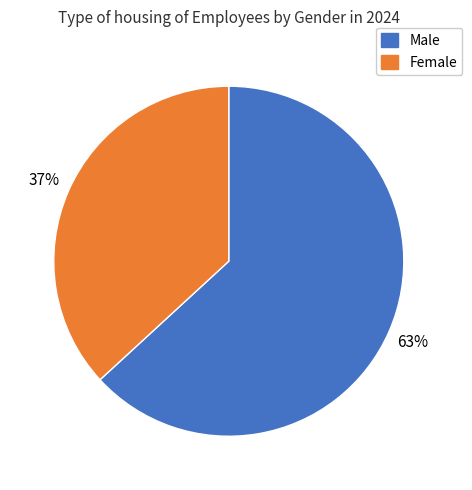

True or false: Female accounts for 37% of the total.

True